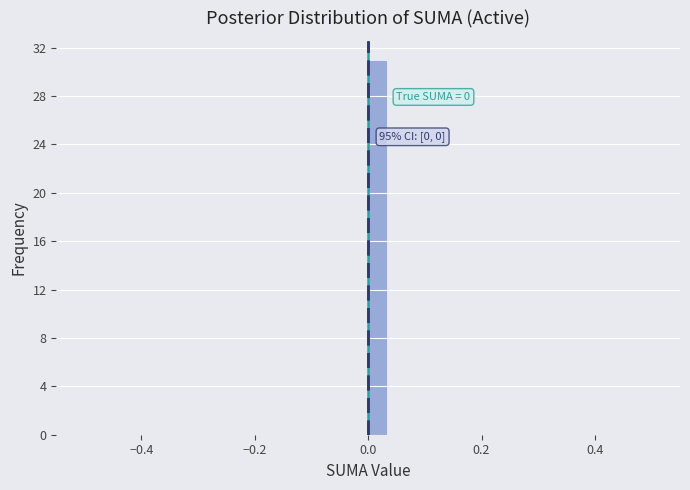

Read against the x-axis, roughly where is the centre of the tallest bar?

0.02